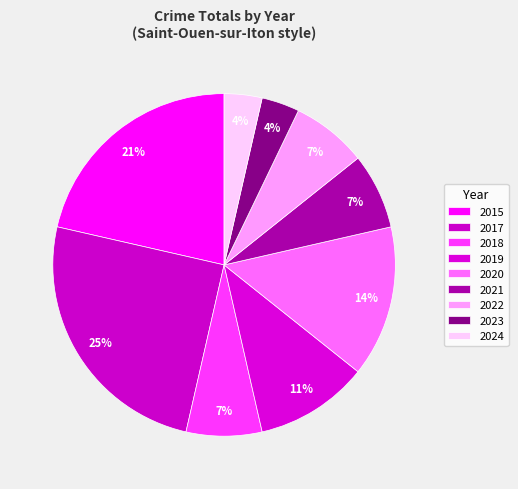

How many segments does this pie chart have?

9